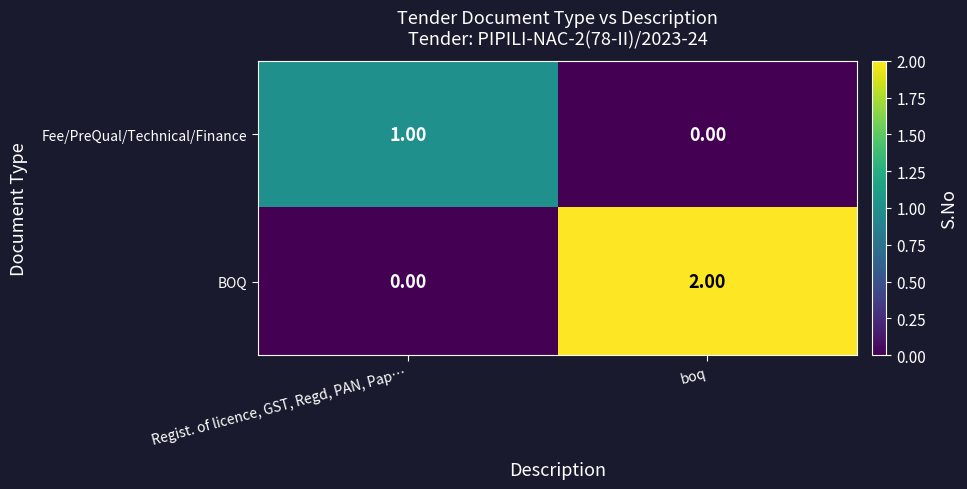

List the series in order of their peak value, lowest first.

Fee/PreQual/Technical/Finance, BOQ